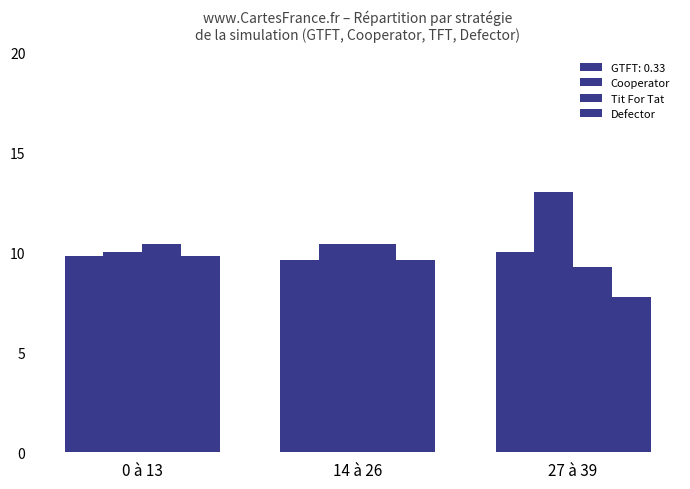

How many data points does each series have?

3